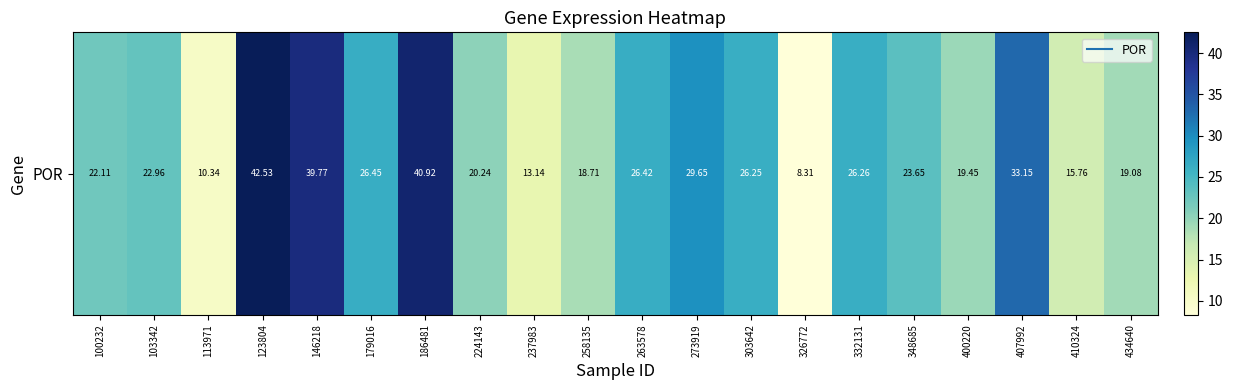

What is the change in value from 258135 to 273919?

+10.9